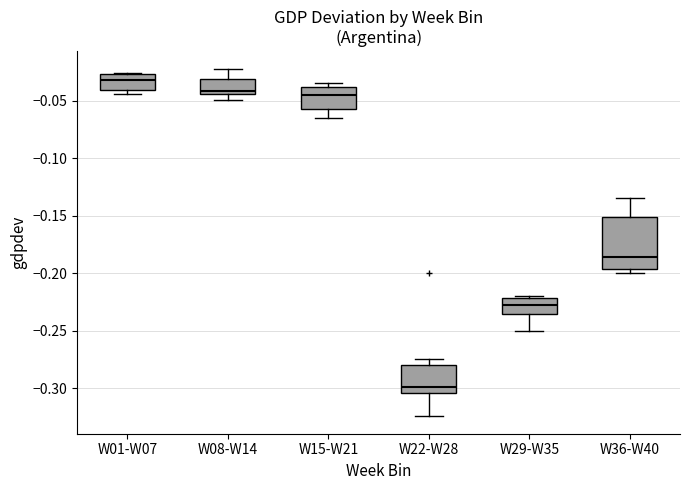

Reading left to right, read every box against the y-axis: the position of its median line, the range the box covers, and the ends of its whiskers. The values are not printed on the chart, so give them approximately, as read against the axis.

W01-W07: median -0.030, box -0.040 to -0.025, whiskers -0.045 to -0.025
W08-W14: median -0.040, box -0.045 to -0.030, whiskers -0.050 to -0.020
W15-W21: median -0.045, box -0.055 to -0.040, whiskers -0.065 to -0.035
W22-W28: median -0.300, box -0.305 to -0.280, whiskers -0.325 to -0.275
W29-W35: median -0.225, box -0.235 to -0.220, whiskers -0.250 to -0.220 (just above the box's upper edge)
W36-W40: median -0.185, box -0.195 to -0.150, whiskers -0.200 to -0.135